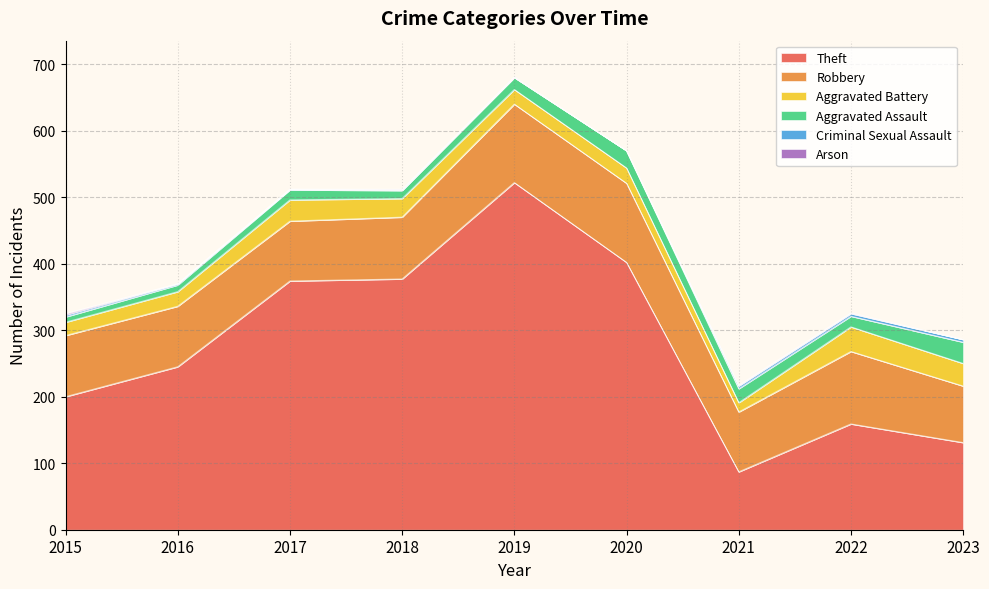

What are all the series names shown in the legend?

Theft, Robbery, Aggravated Battery, Aggravated Assault, Criminal Sexual Assault, Arson